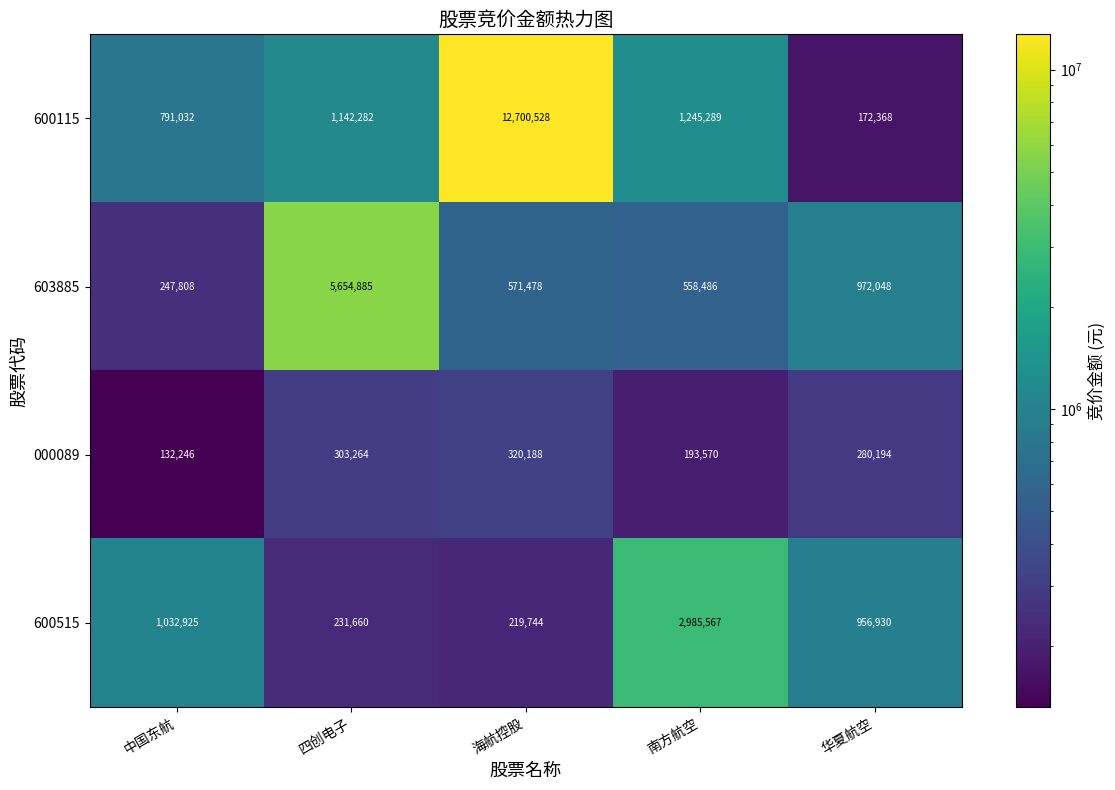

What is the sum of all 000089 values?

1229462